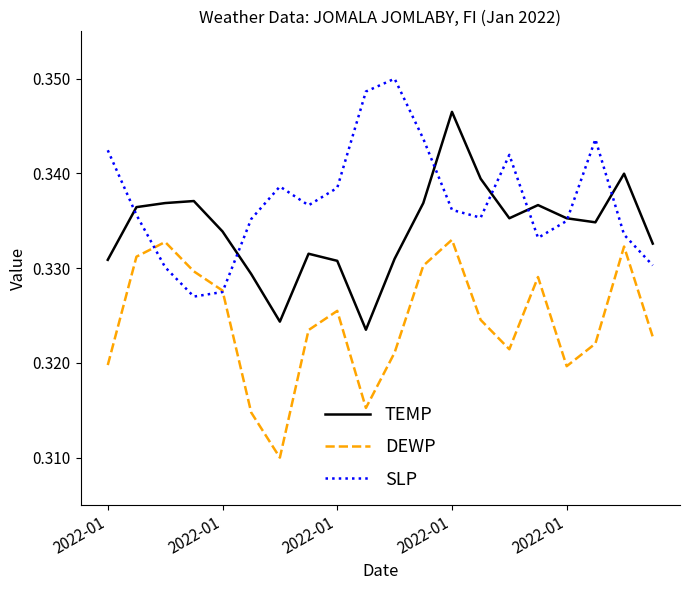

True or false: TEMP and DEWP cross at least once.

False